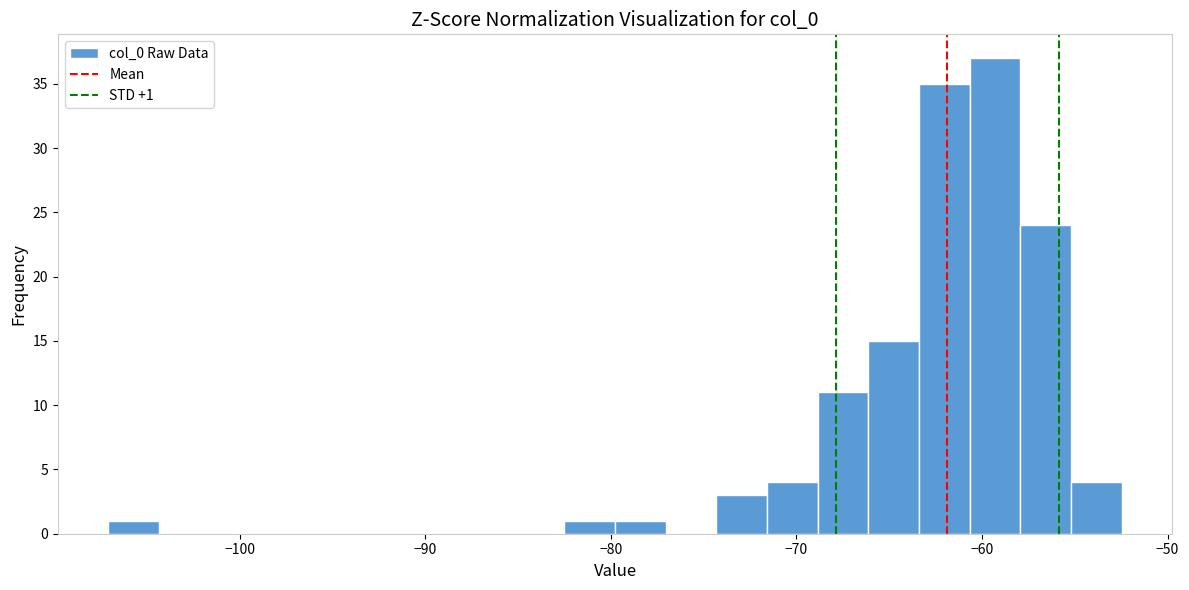

Read against the x-axis, roughly where is the centre of the tallest bar?

-59